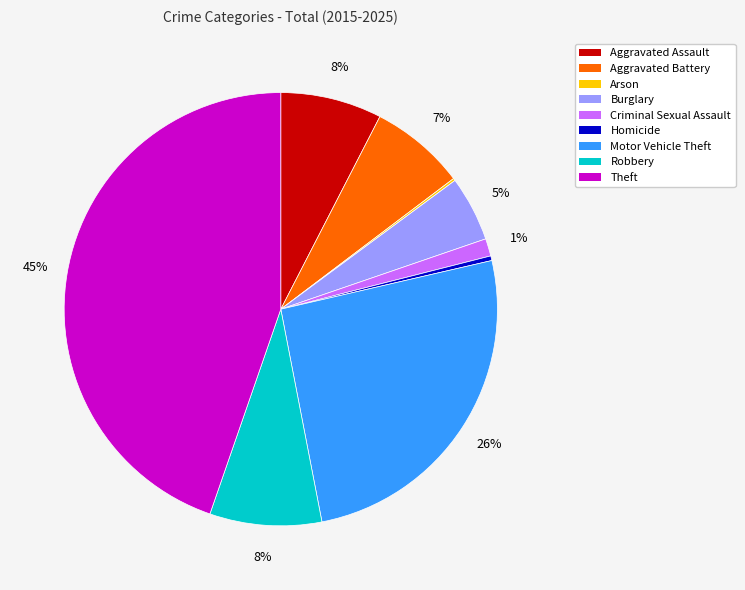

Is the sum of Criminal Sexual Assault and Homicide greater than half?

No